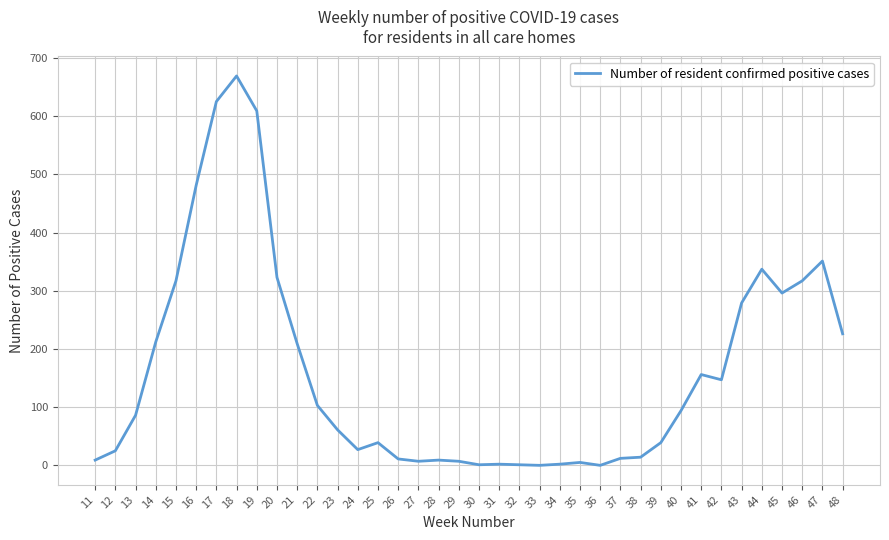

At which category does the chart reach its peak across all series?

18